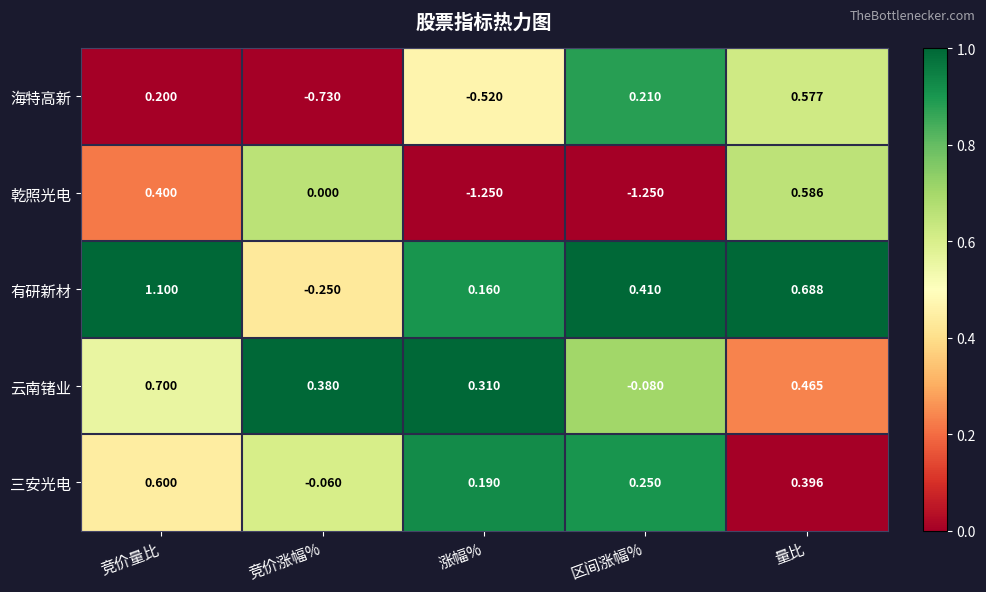

What is the spread (max minus min) of values at 涨幅%?

1.6